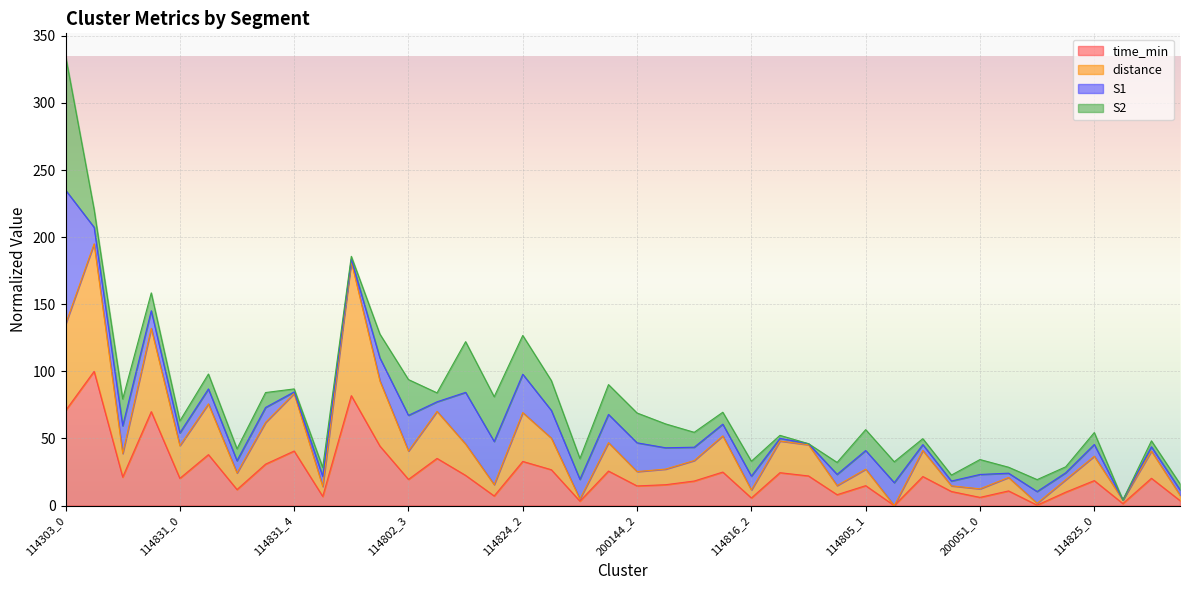

At which label does distance reach its minimum?

114805_2